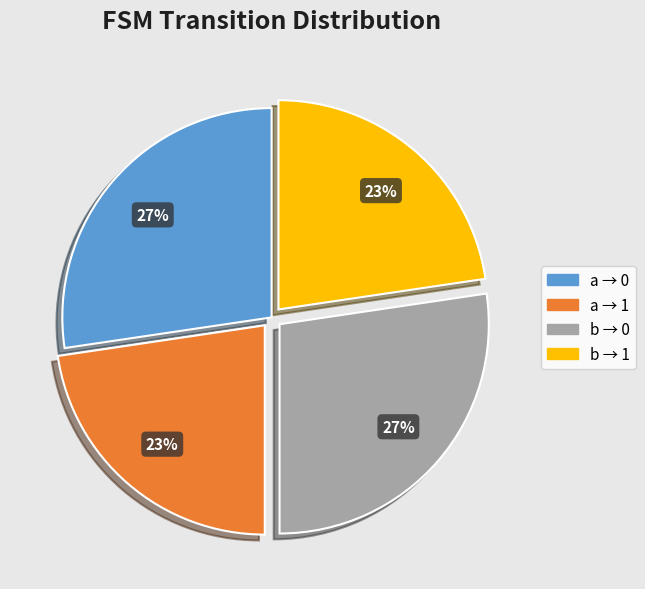

Does a → 0 account for over 50% of the chart?

No